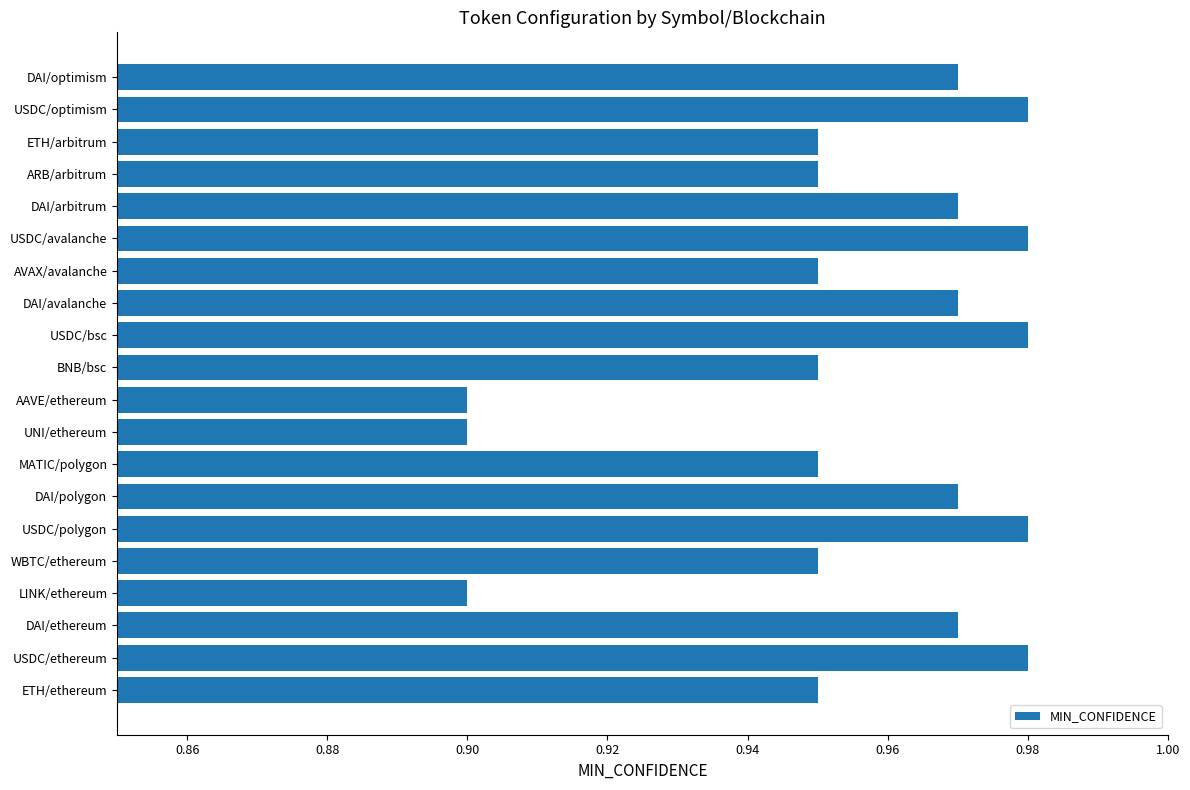

Which has a higher value, LINK/ethereum or ARB/arbitrum?

ARB/arbitrum